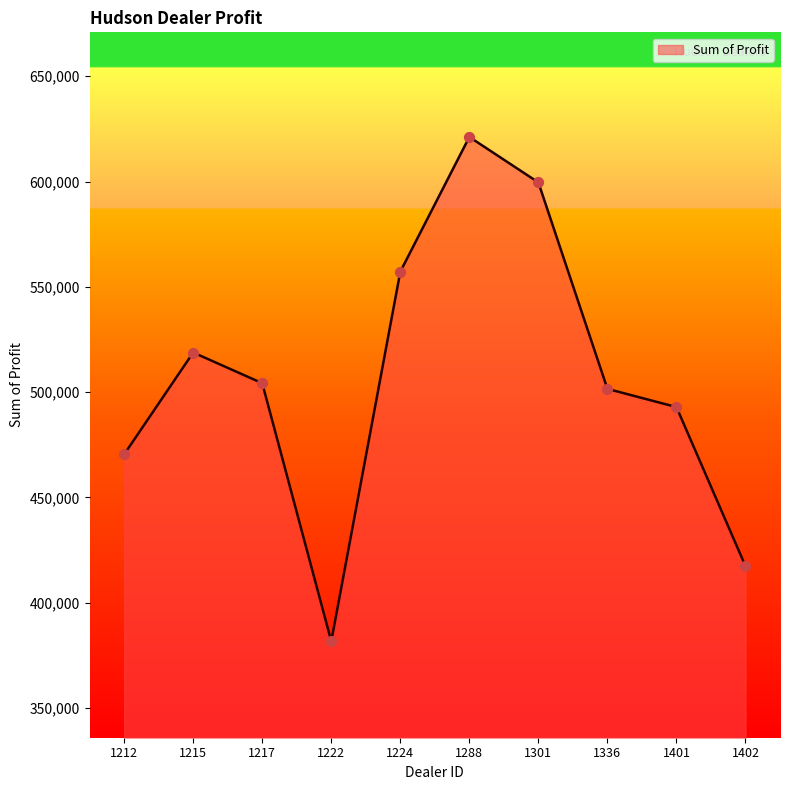

Between 1288 and 1222, which is larger?

1288